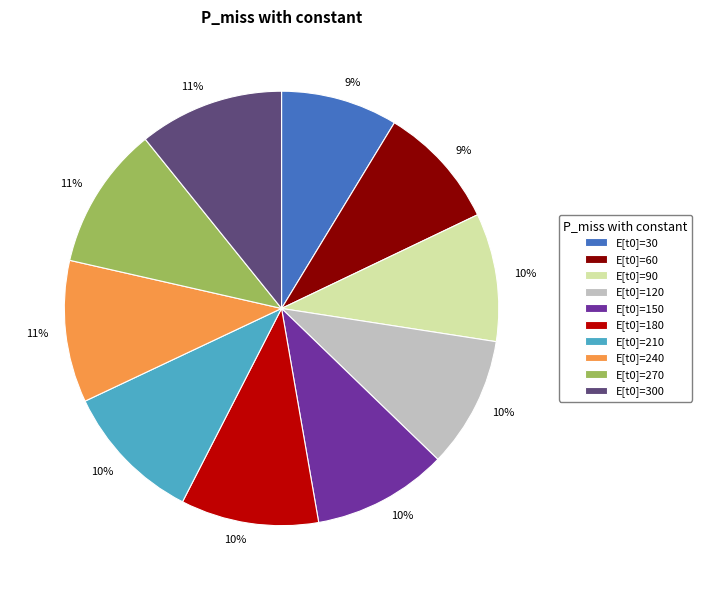

Is there any slice that represents more than half of the pie?

No